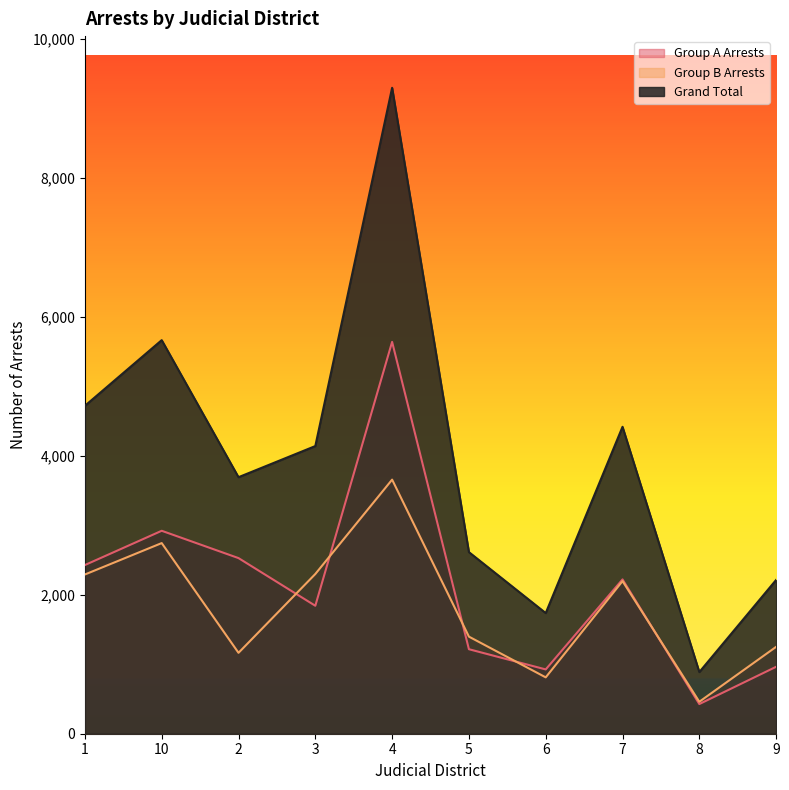

What is the label of the 10th point from the left?

9